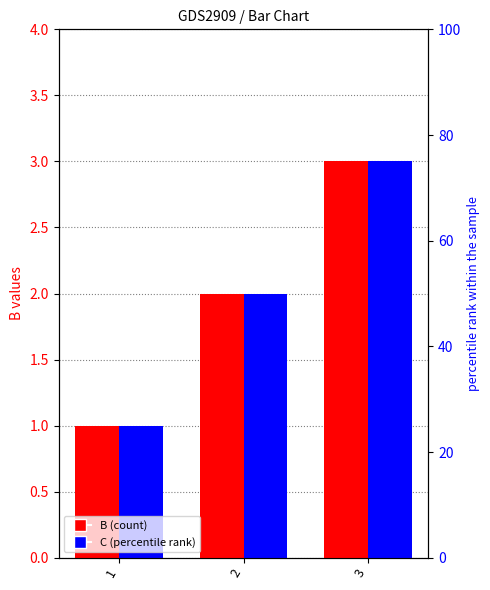

Rank the series by their maximum value, from lowest to highest.

B, C